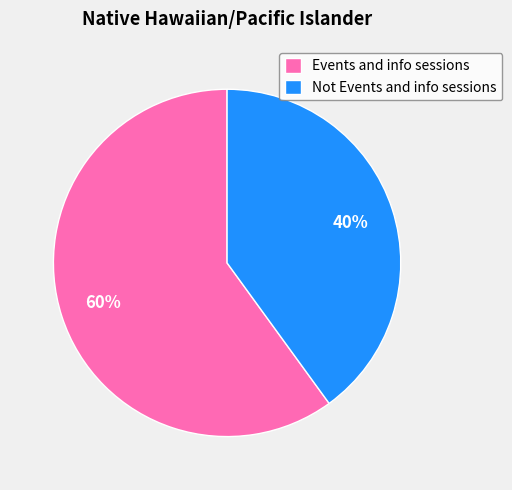

The Not Events and info sessions slice represents 40% of the pie. True or false?

True